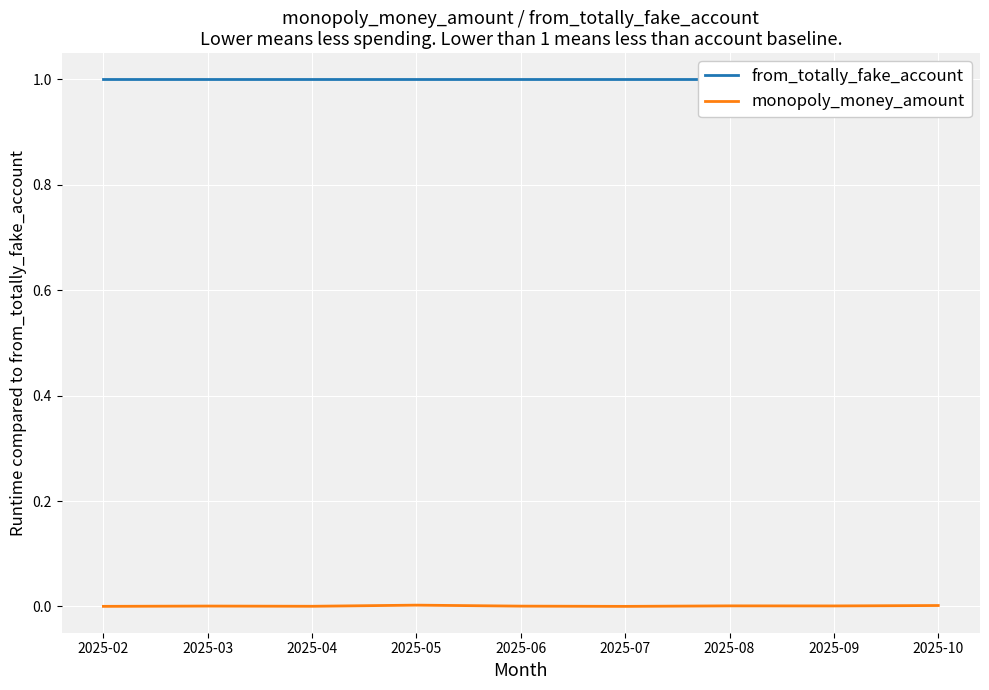

Reading left to right, transcribe all the data shown in this chart.

from_totally_fake_account: 2025-02=1.0	2025-03=1.0	2025-04=1.0	2025-05=1.0	2025-06=1.0	2025-07=1.0	2025-08=1.0	2025-09=1.0	2025-10=1.0
monopoly_money_amount: 2025-02=0.0	2025-03=0.0	2025-04=0.0	2025-05=0.0	2025-06=0.0	2025-07=0.0	2025-08=0.0	2025-09=0.0	2025-10=0.0